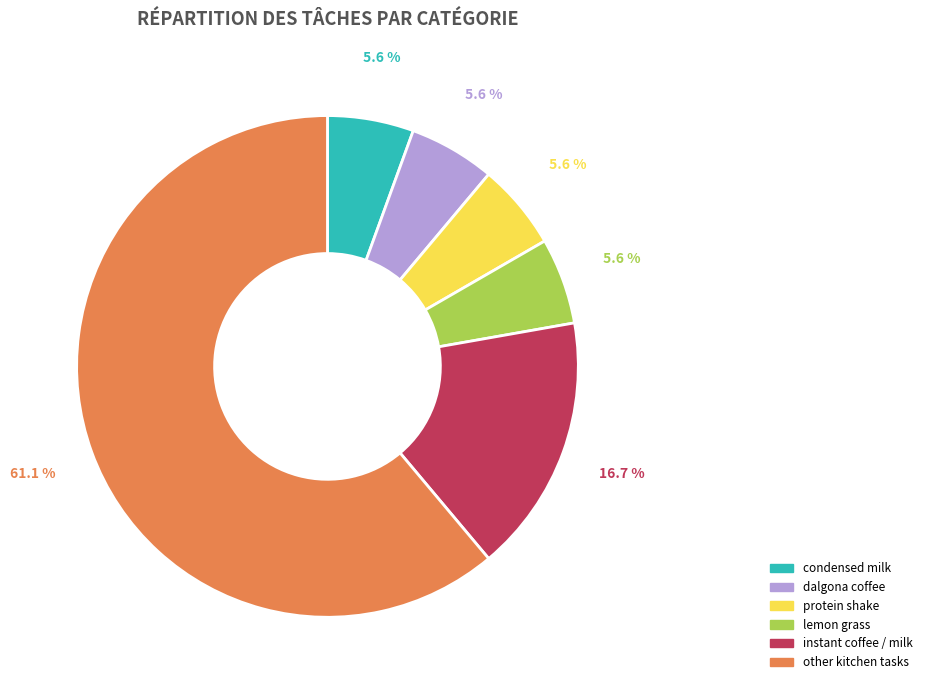

Combined, do other kitchen tasks and instant coffee / milk account for over 50%?

Yes